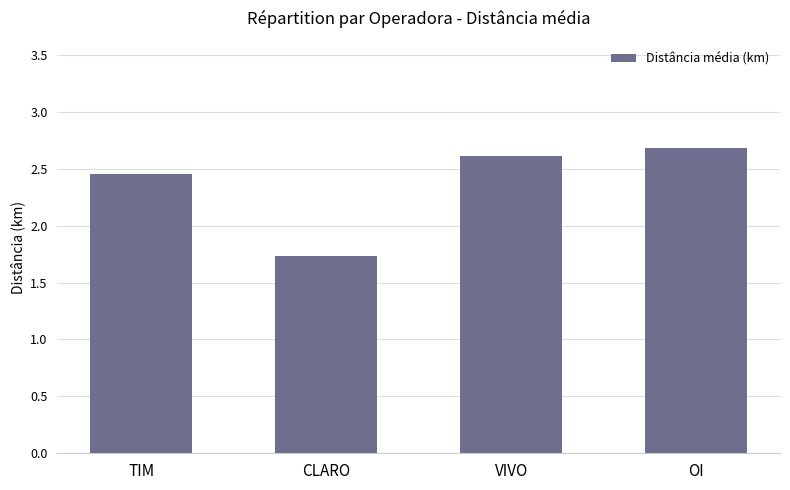

What is the value of the 2nd bar from the left?

1.7